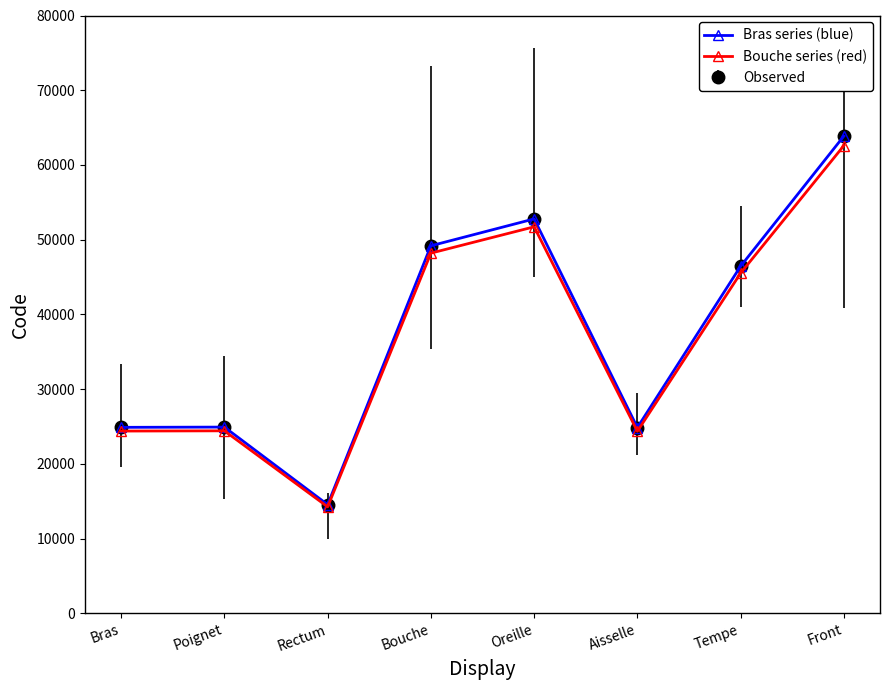

Does the chart have visible grid lines?

No